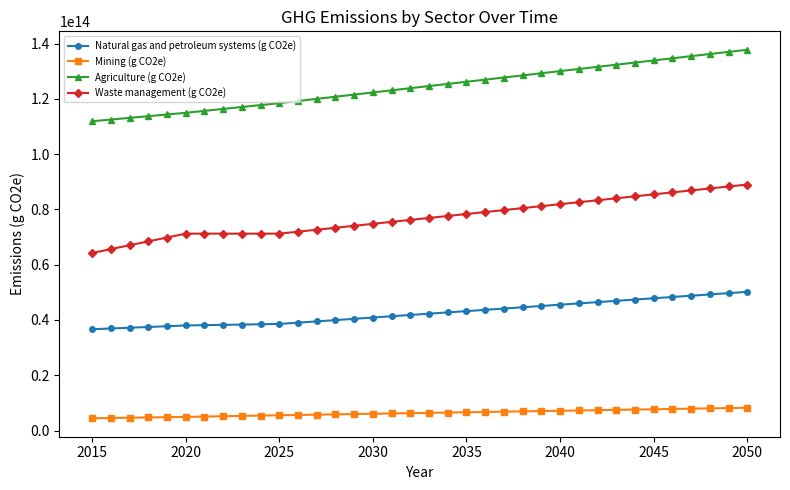

True or false: Natural gas and petroleum systems (g CO2e) and Waste management (g CO2e) cross at least once.

False